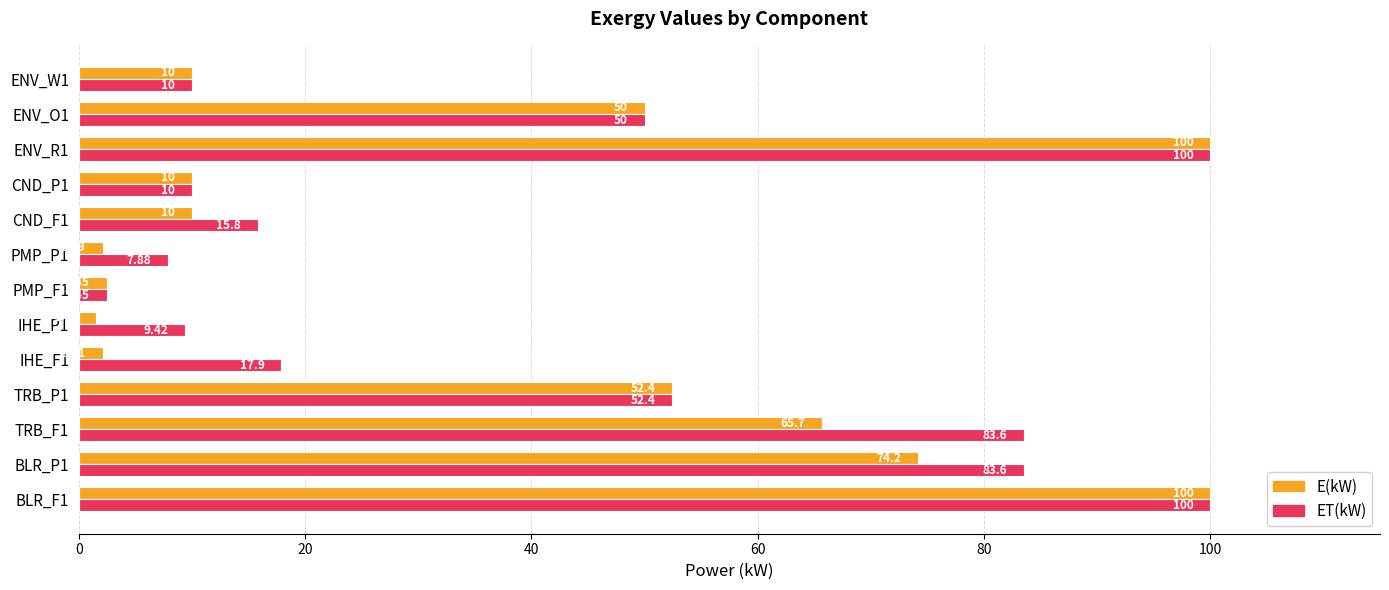

What is the average value of the E(kW) series?

37.0